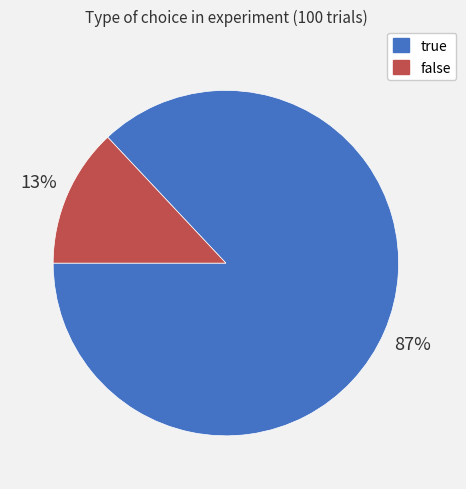

To the nearest percent, what is the difference between the true and false slice percentages?

74%